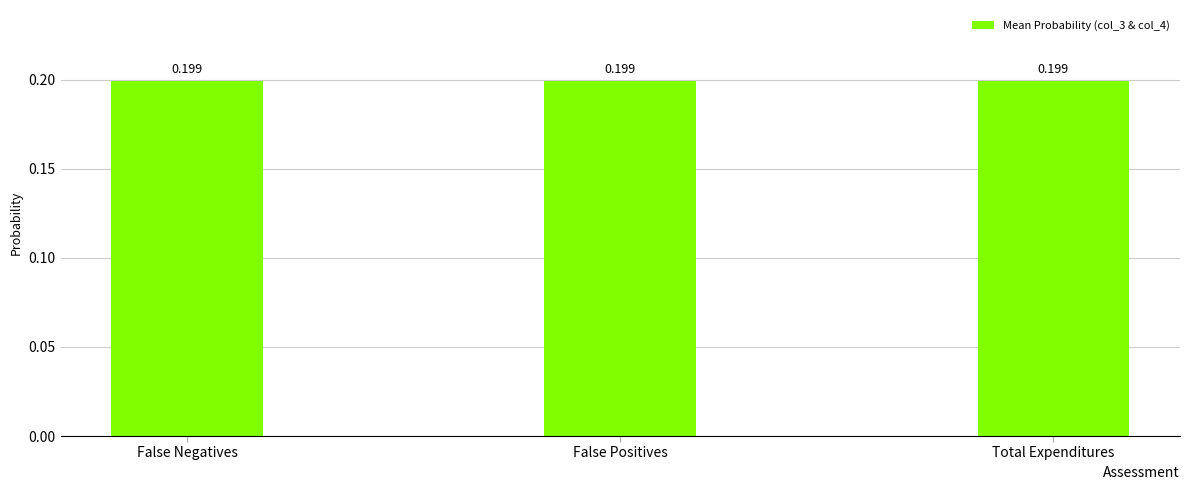

At how many categories does at least one series exceed 0?

3